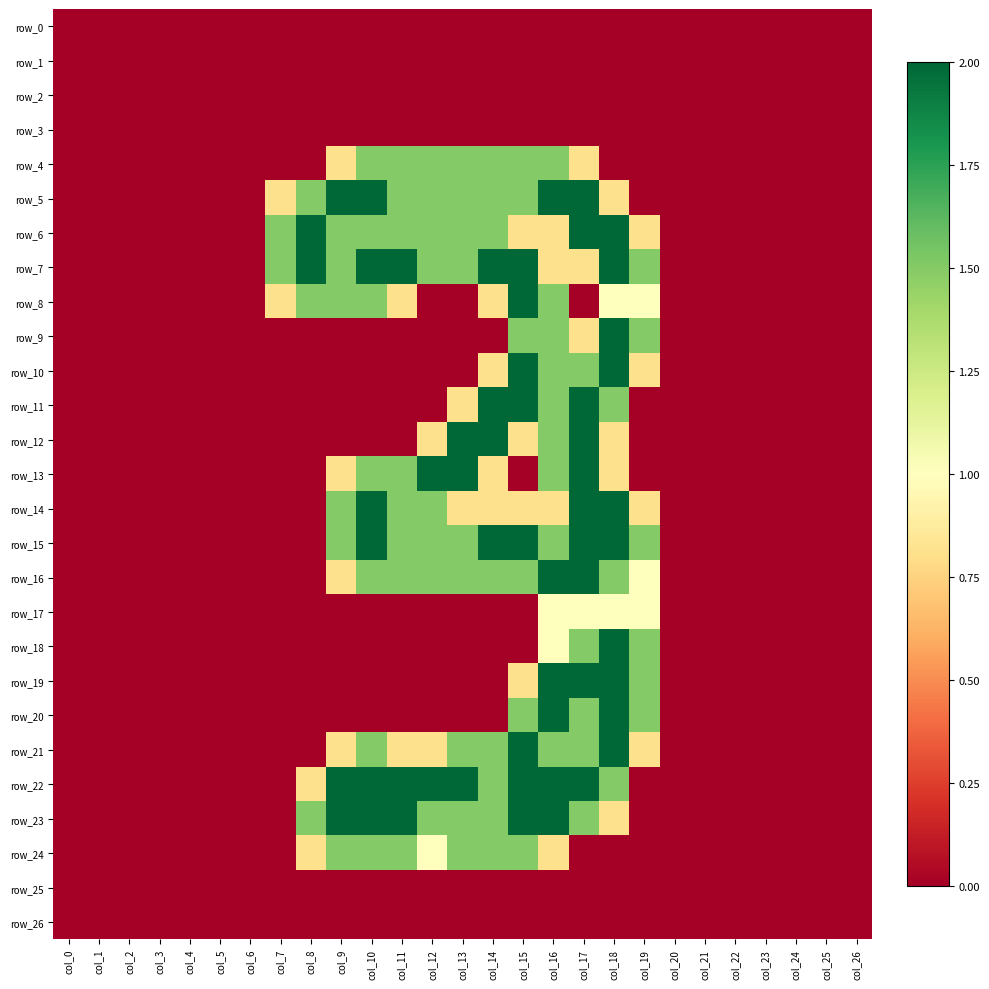

Which series changed the most between col_0 and col_2?

row_0